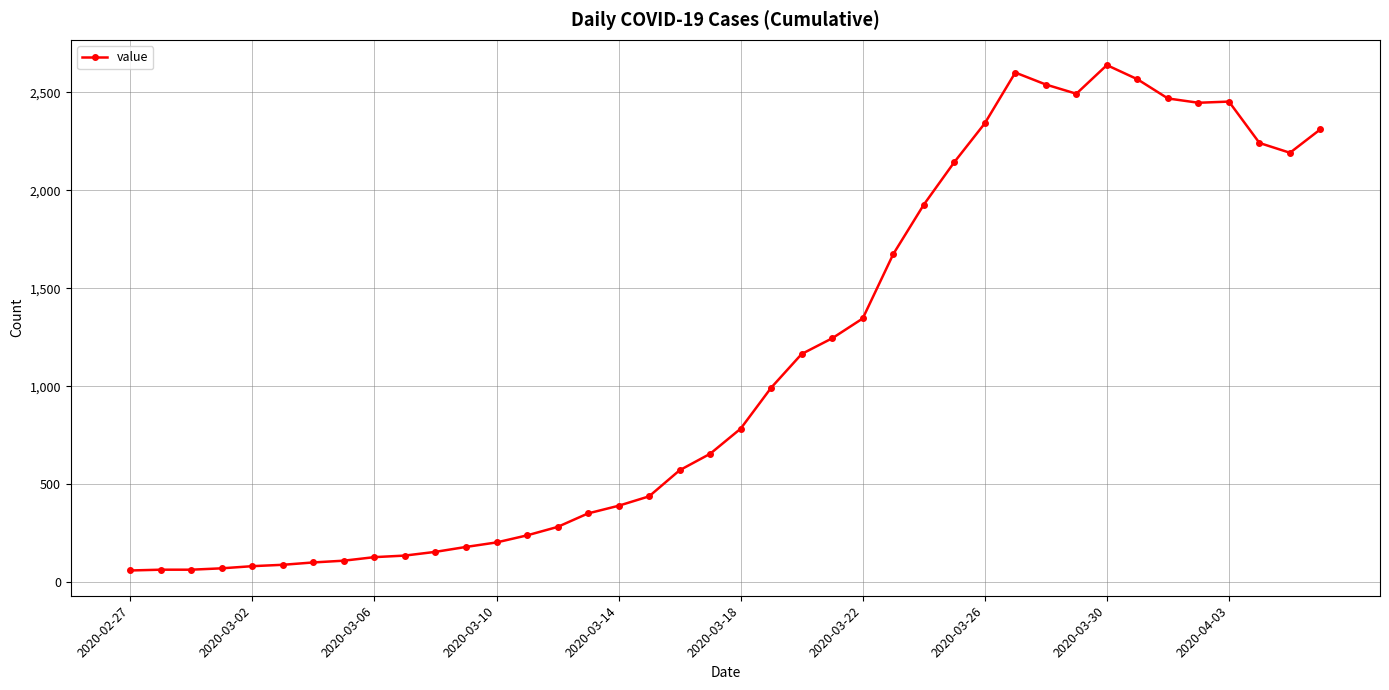

Count the number of data series in this chart.

1